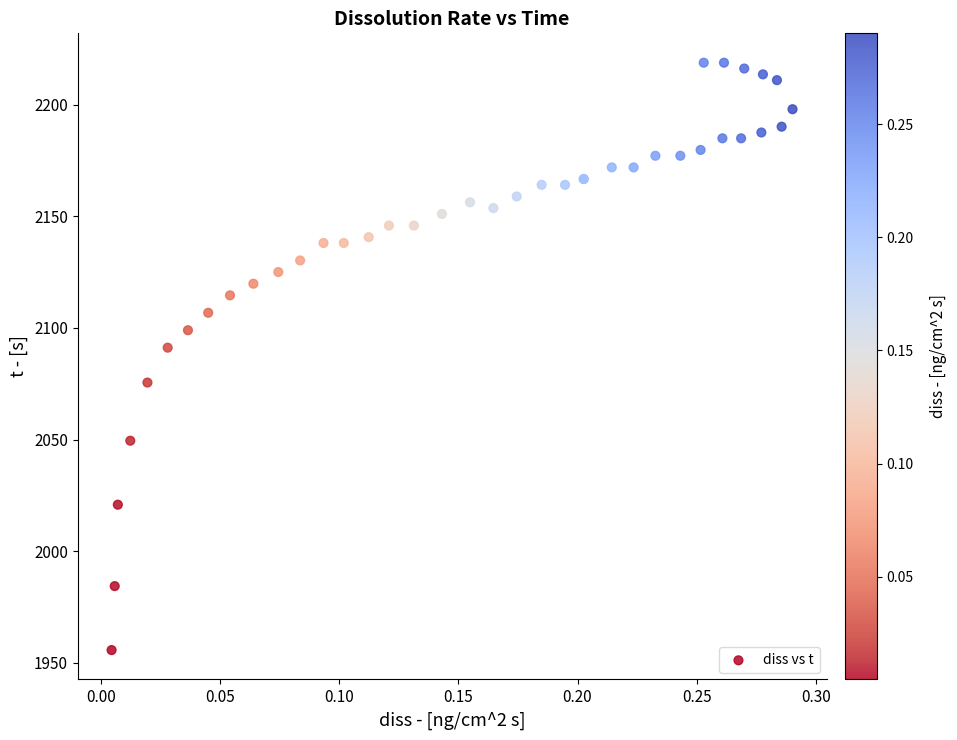

What Y value in the scatter plot is closest to 2087?

2091.1